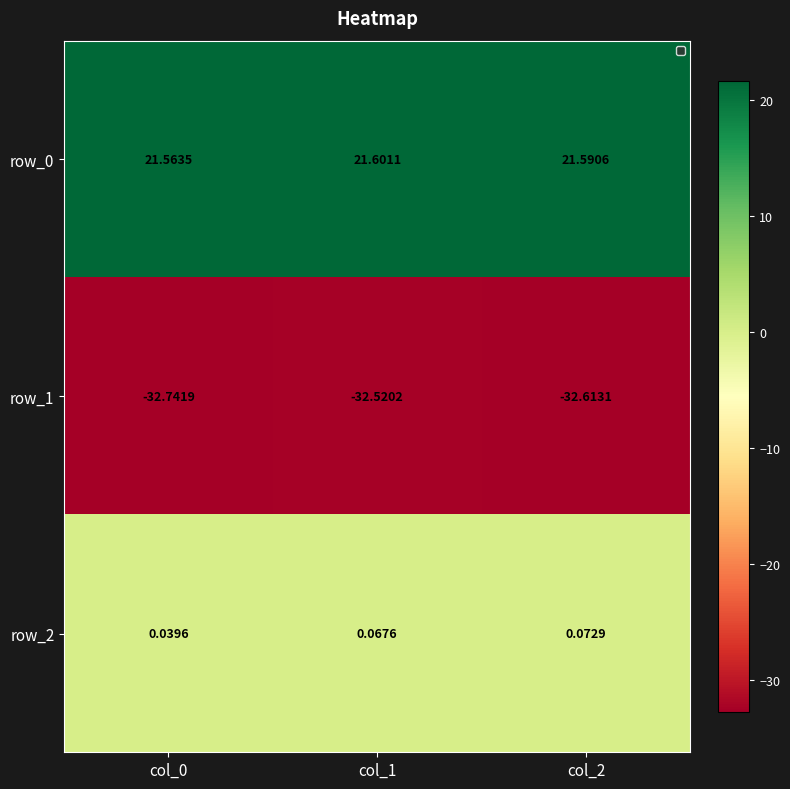

Reading left to right, extract all data points from this chart.

row_0: 21.6	21.6	21.6
row_1: -32.7	-32.5	-32.6
row_2: 0.0	0.1	0.1